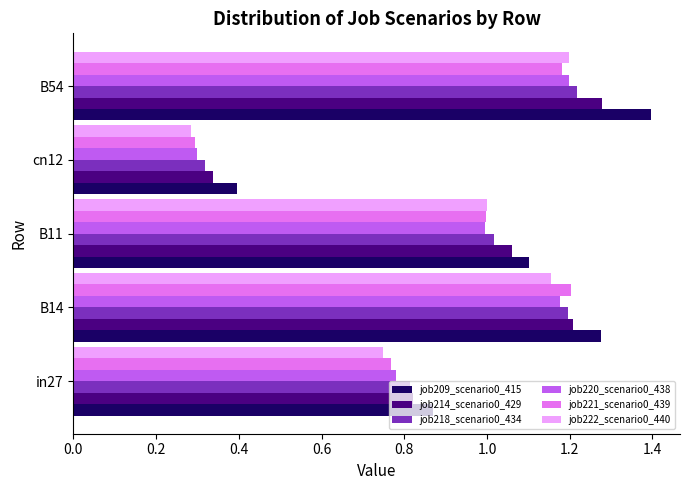

What is the sum of all job222_scenario0_440 values?

4.4